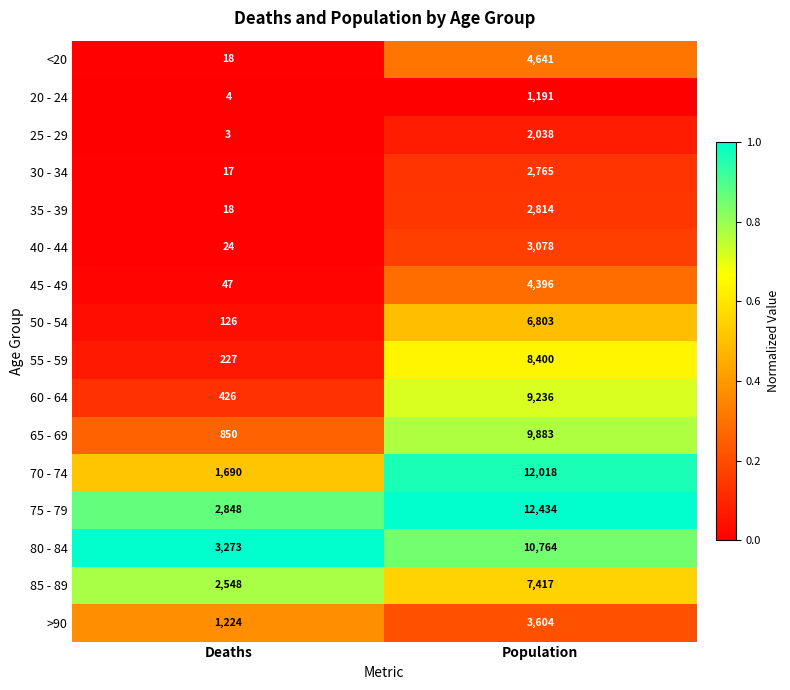

The 40 - 44 series shows 1132 at Population. True or false?

False